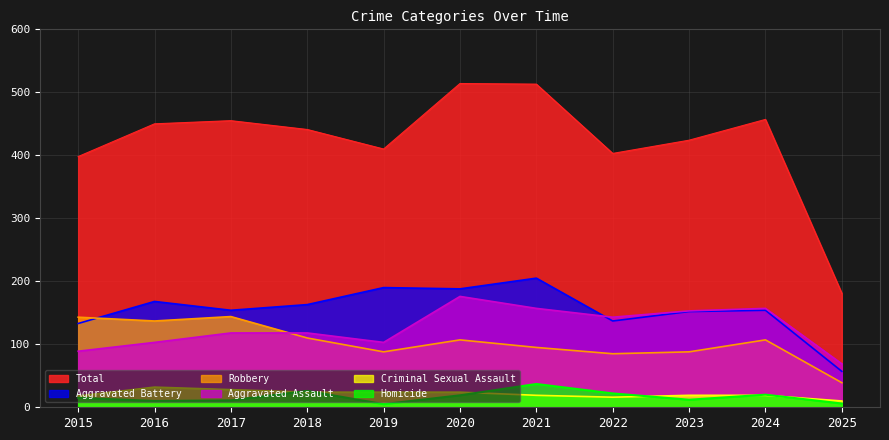

Which category has the highest value in the Homicide series?

2021